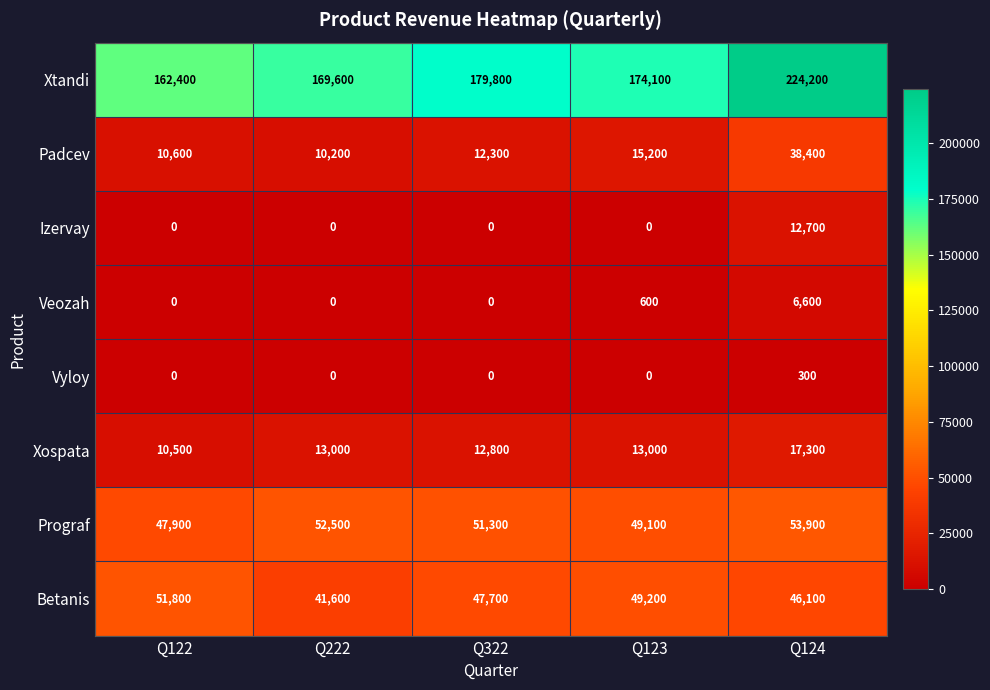

At which label does Veozah reach its peak?

Q124